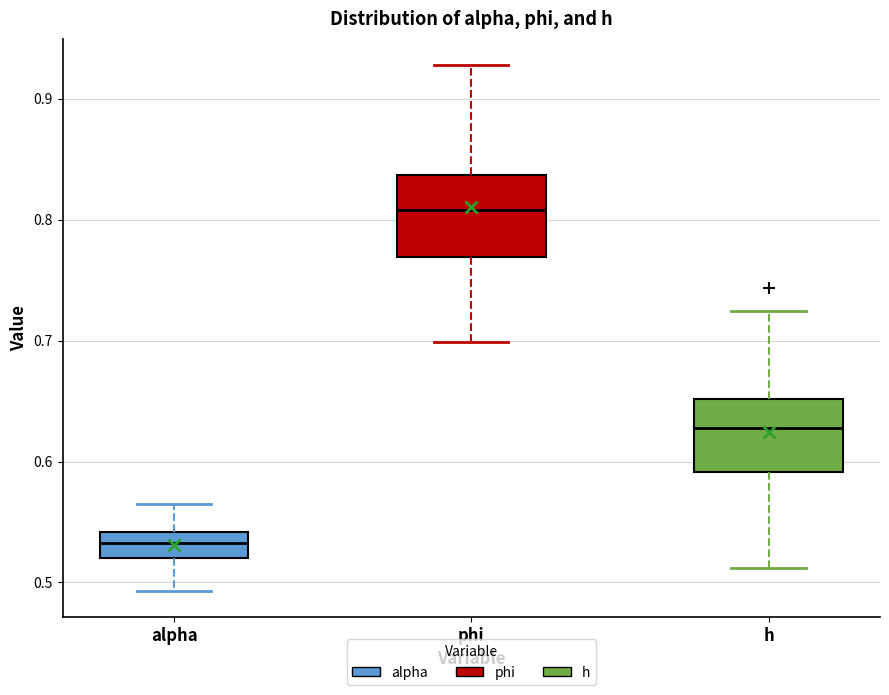

Reading left to right, transcribe this box plot: for each box, give where its median line is, the range the box spans, and where its two whiskers end, as read against the y-axis. The values are not printed on the chart, so give them approximately, as read against the axis.

alpha: median 0.53, box 0.52 to 0.54, whiskers 0.49 to 0.56
phi: median 0.81, box 0.77 to 0.84, whiskers 0.70 to 0.93
h: median 0.63, box 0.59 to 0.65, whiskers 0.51 to 0.72